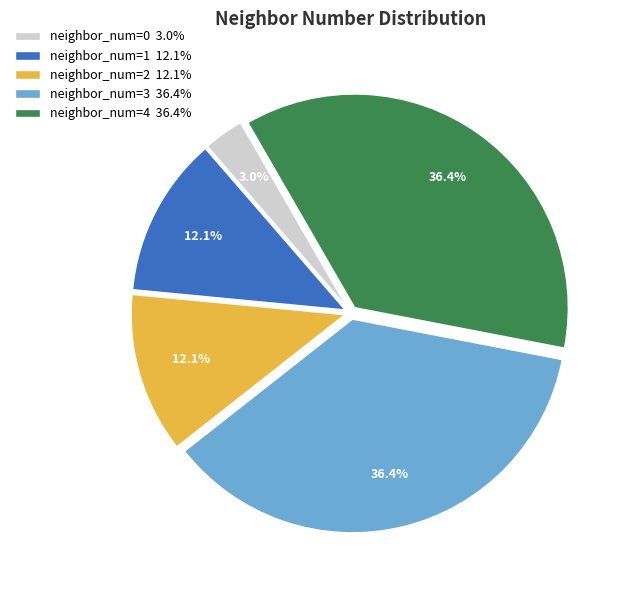

How many slices are in this pie chart?

5